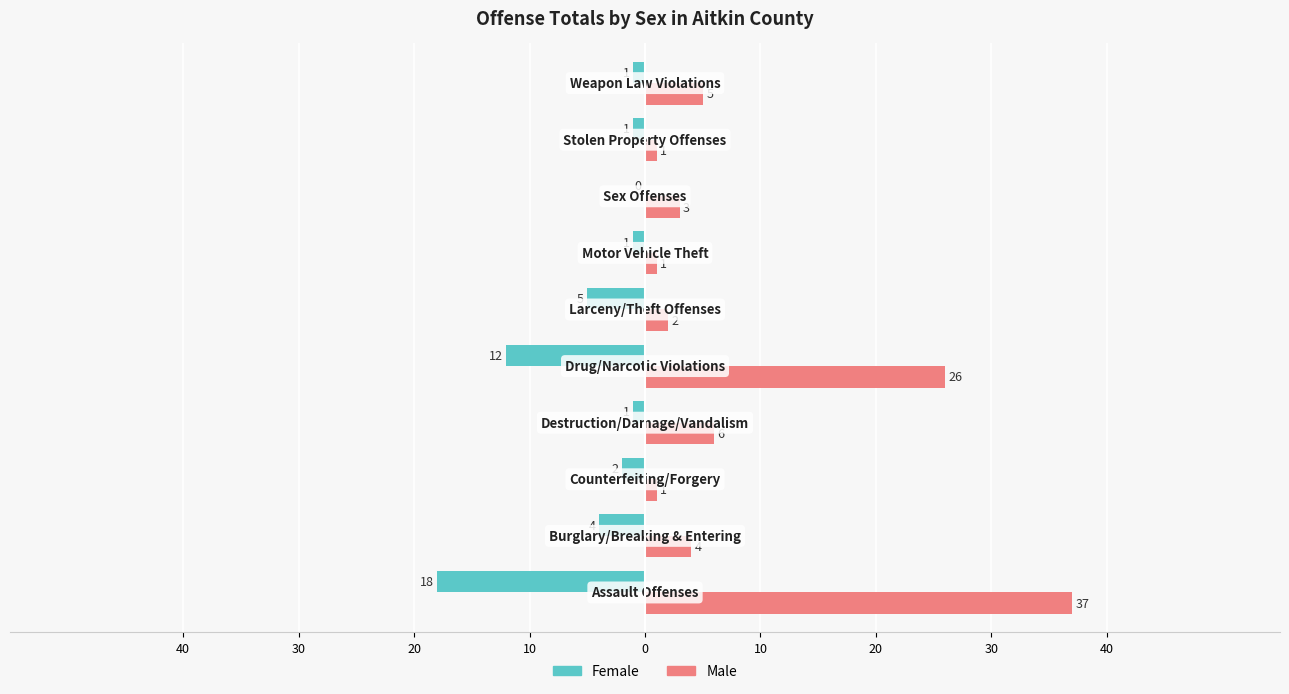

What are all the series names shown in the legend?

Female, Male